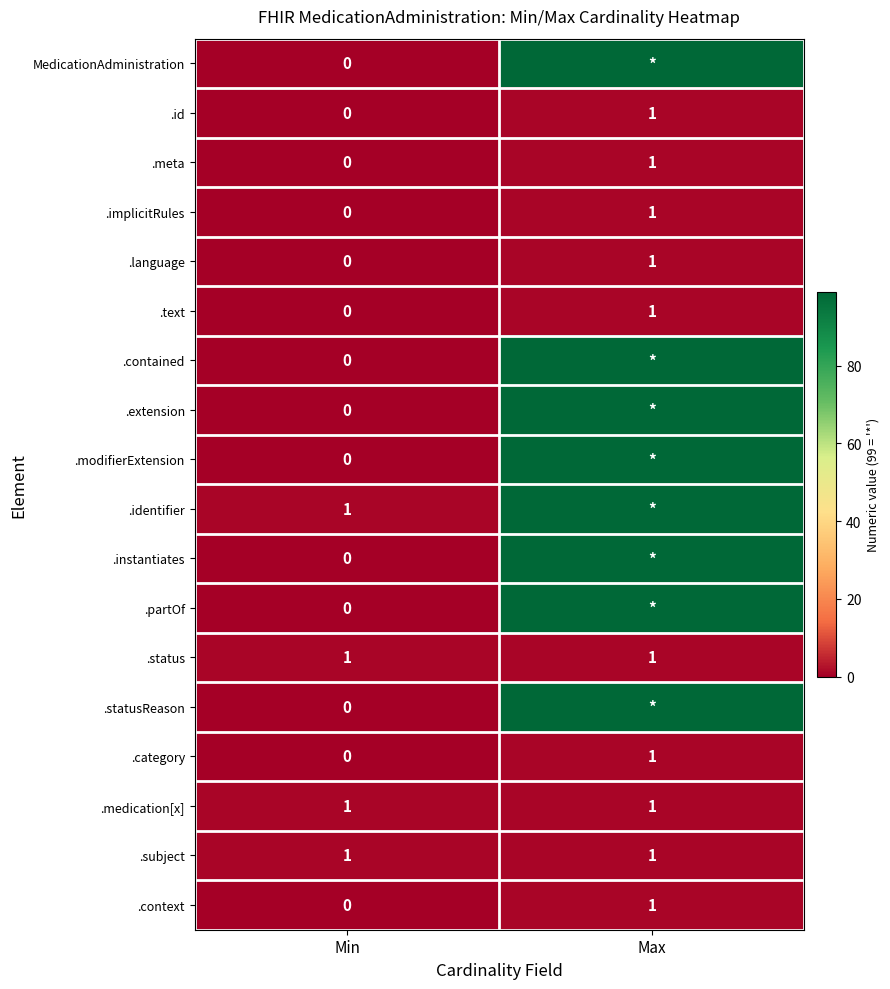

List the labels in order of .text value, smallest first.

Min, Max